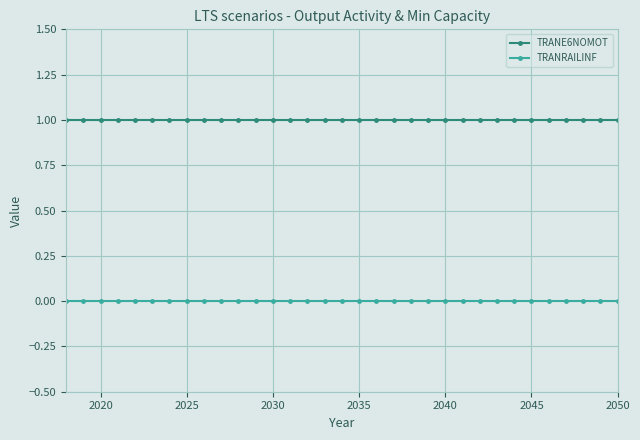

What is the value of the TRANE6NOMOT point at the 8th from the left?

1